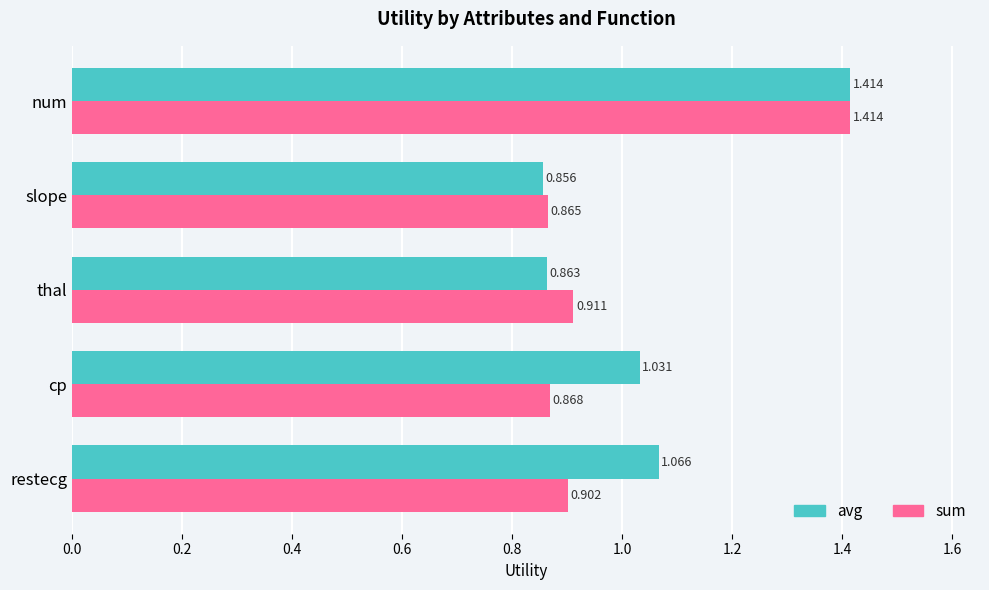

Which series has the widest spread of values?

avg